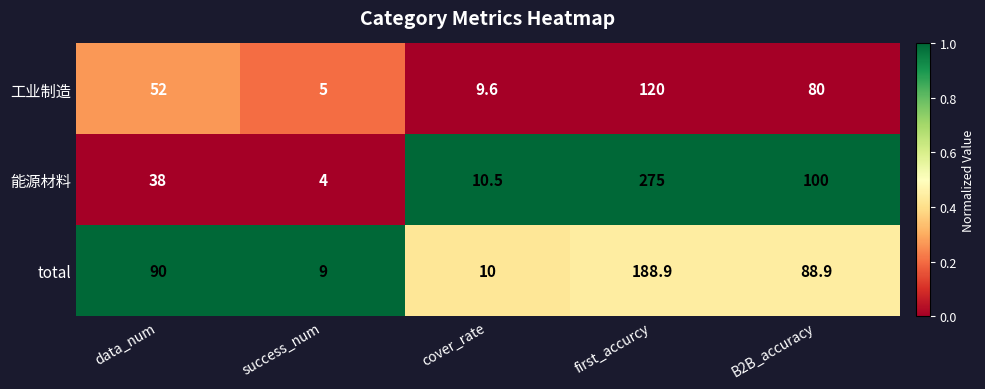

Which category has the highest value across all series?

first_accurcy